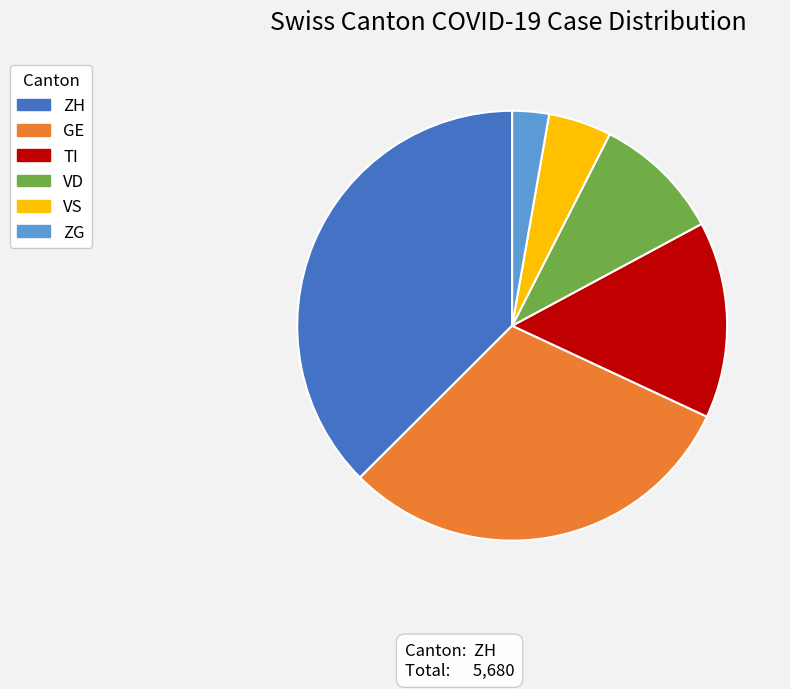

Which has a higher value, VS or VD?

VD